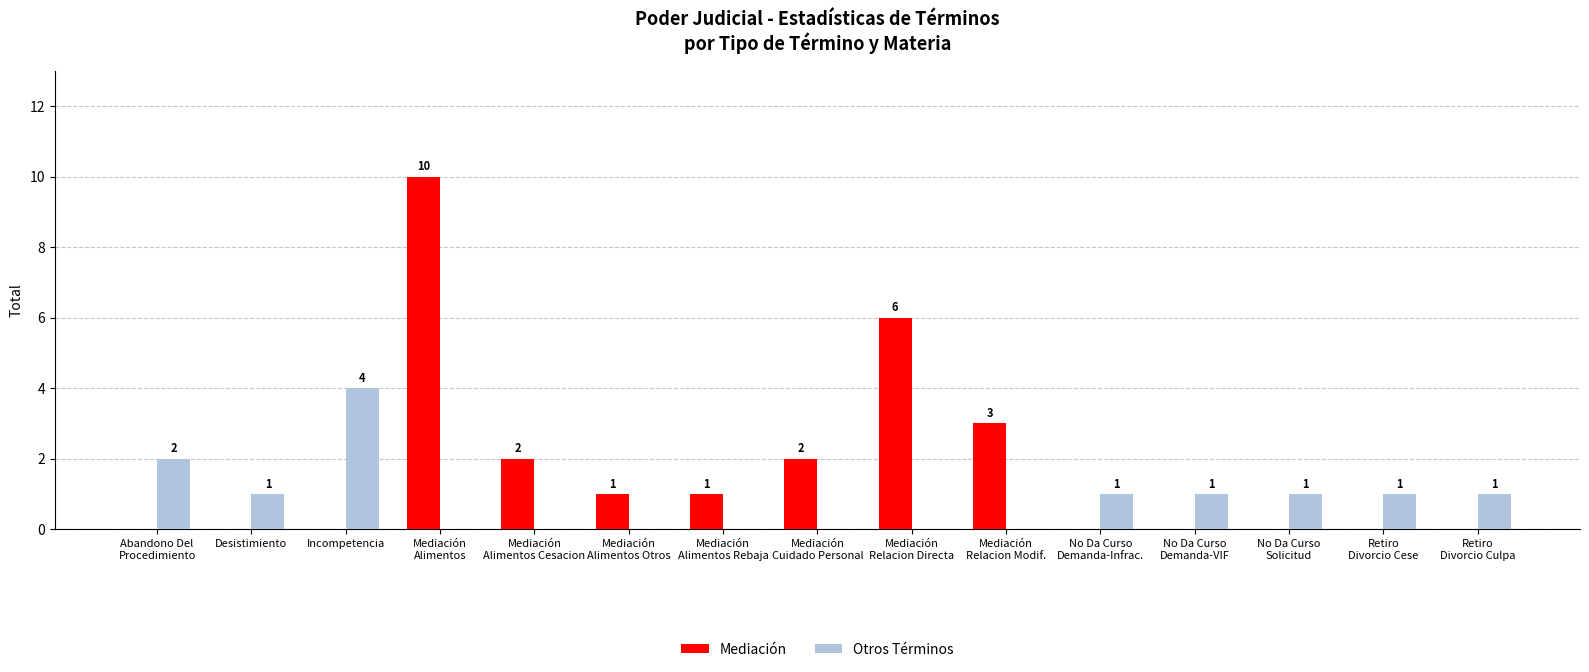

What is the sum of all Mediación values?

25